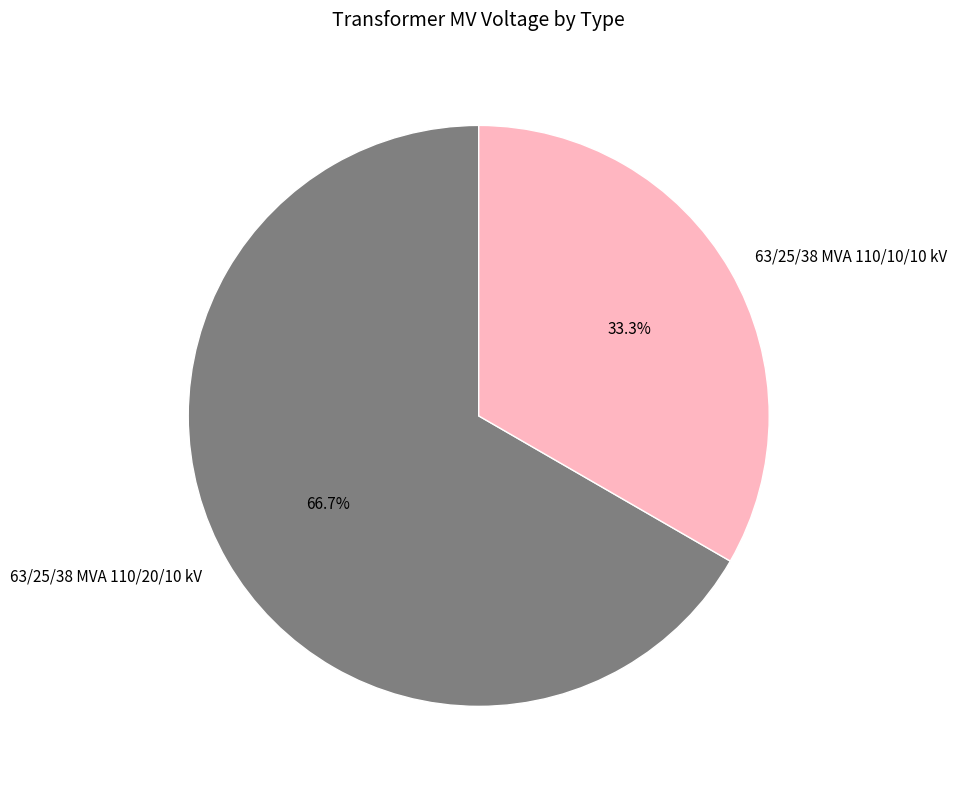

The 63/25/38 MVA 110/20/10 kV slice represents 58% of the pie. True or false?

False